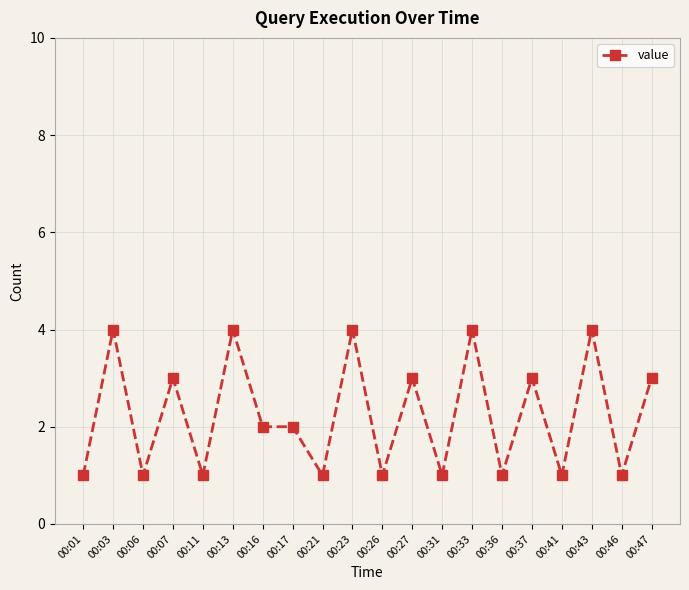

Where is the first local minimum?

00:06